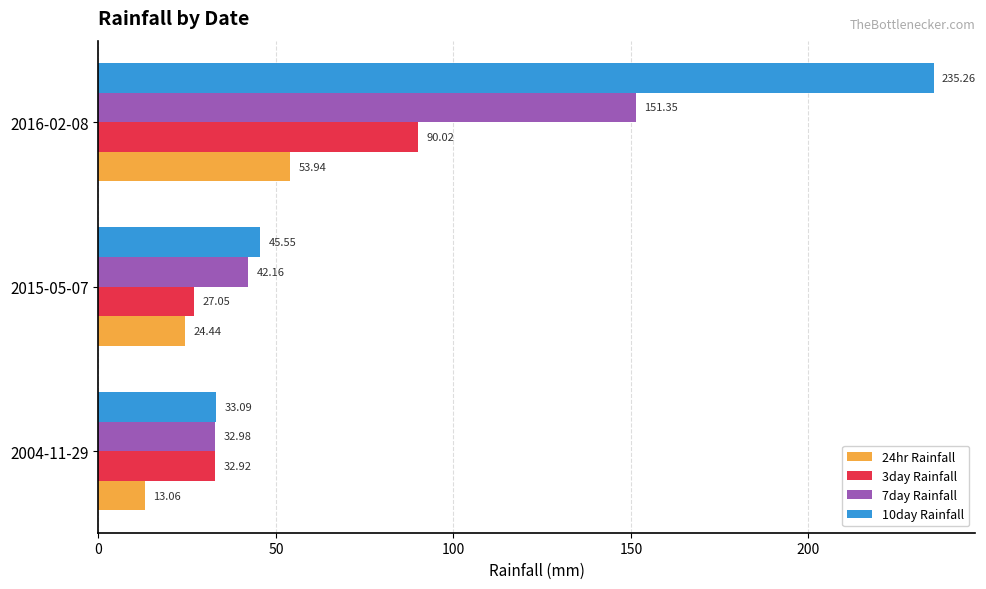

What is the difference between the maximum and minimum values in the 24hr Rainfall series?

40.9